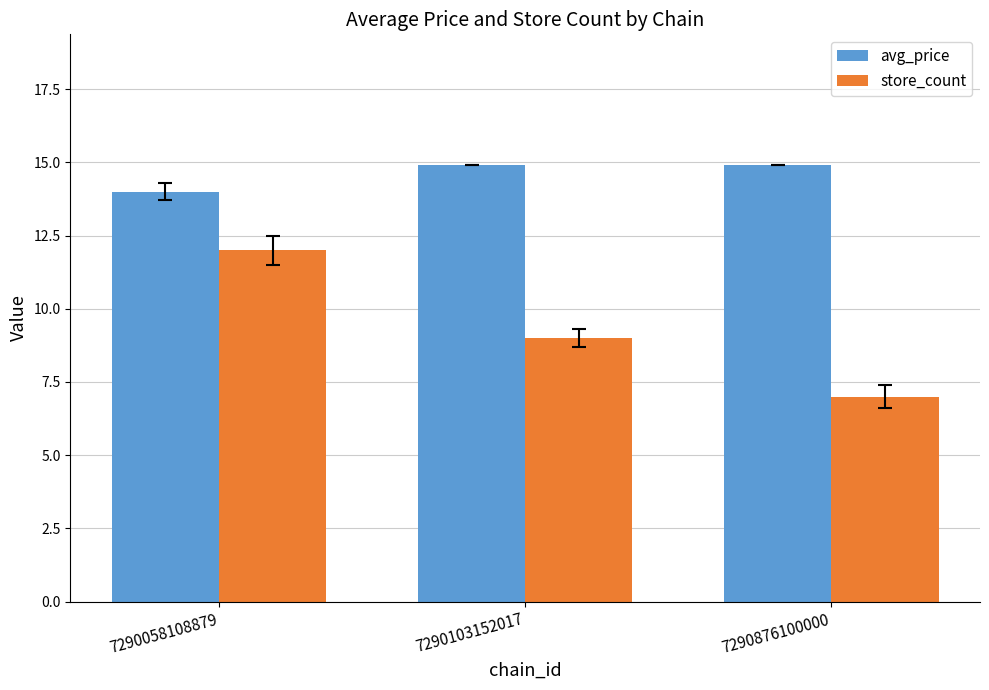

How many data points in store_count are less than 9?

1